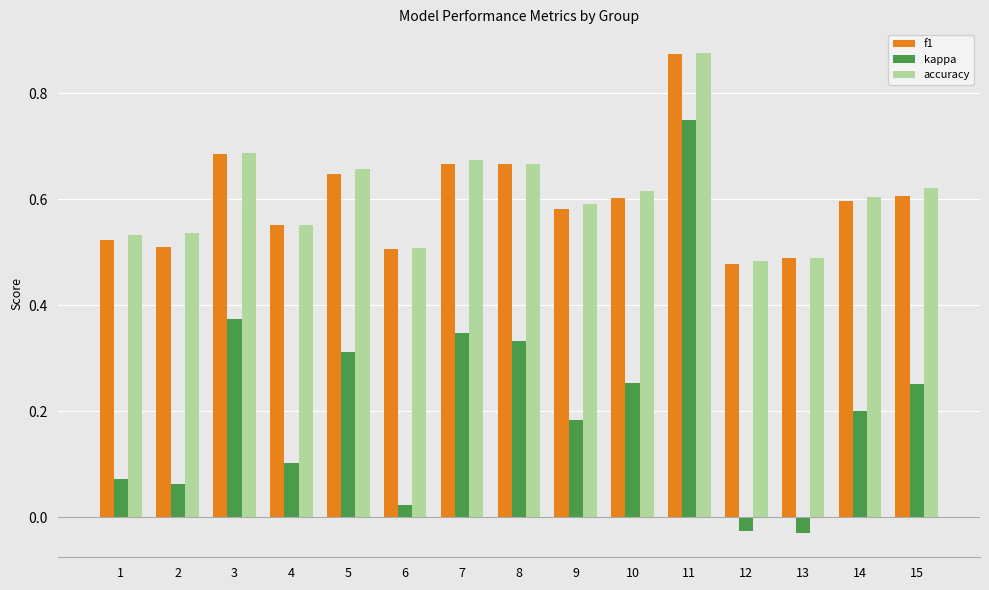

Count the f1 values in the range 0 to 1.

15